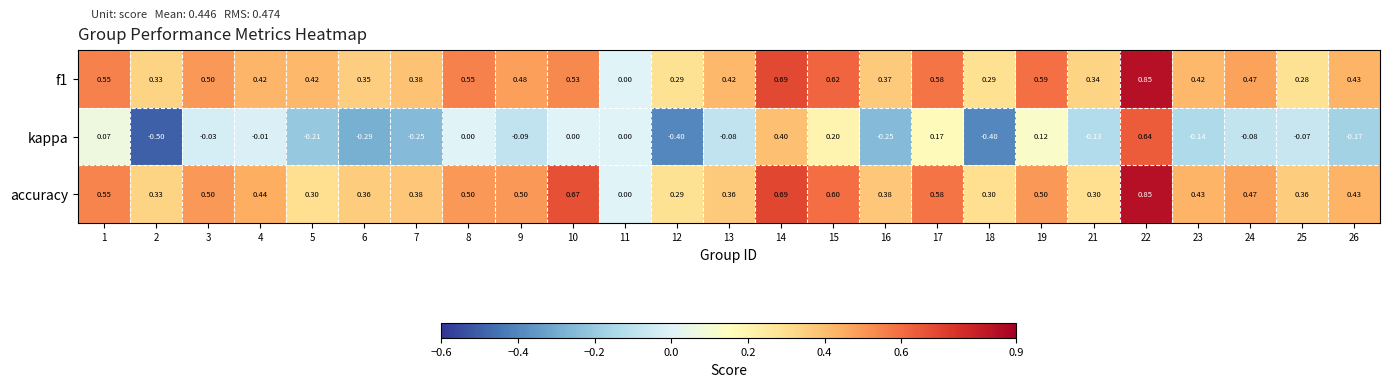

Is the value of kappa at 12 greater than the value of f1 at 21?

No